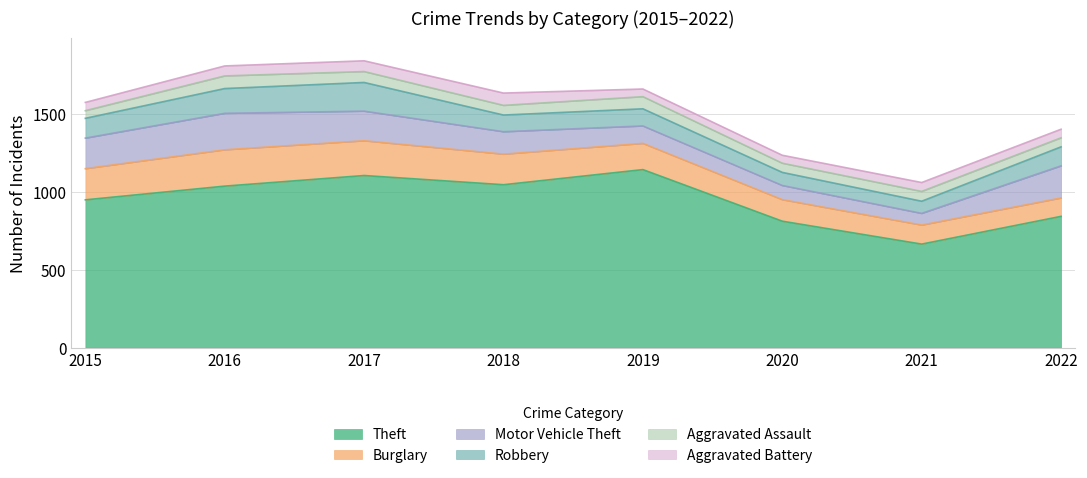

Reading left to right, what are all the values shown in this chart?

Theft: 2015=948	2016=1036	2017=1104	2018=1045	2019=1142	2020=811	2021=664	2022=842
Burglary: 2015=200	2016=233	2017=223	2018=196	2019=168	2020=138	2021=122	2022=118
Motor Vehicle Theft: 2015=196	2016=234	2017=190	2018=144	2019=112	2020=91	2021=75	2022=206
Robbery: 2015=127	2016=159	2017=184	2018=107	2019=110	2020=84	2021=78	2022=122
Aggravated Assault: 2015=49	2016=81	2017=70	2018=62	2019=78	2020=59	2021=63	2022=58
Aggravated Battery: 2015=53	2016=64	2017=69	2018=79	2019=49	2020=51	2021=57	2022=55